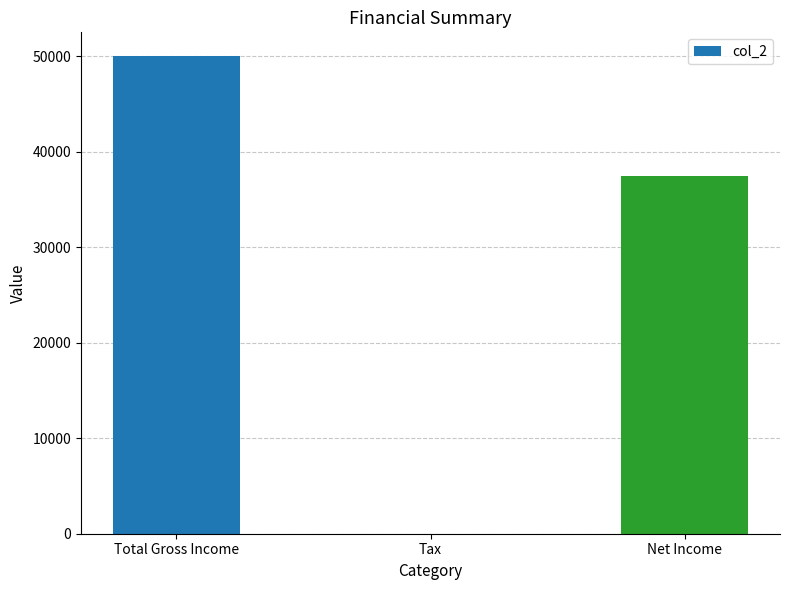

The value at Total Gross Income is 88087.8. True or false?

False